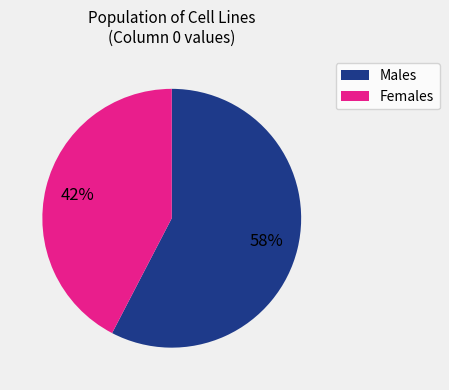

To the nearest percent, what is the average slice percentage?

50%